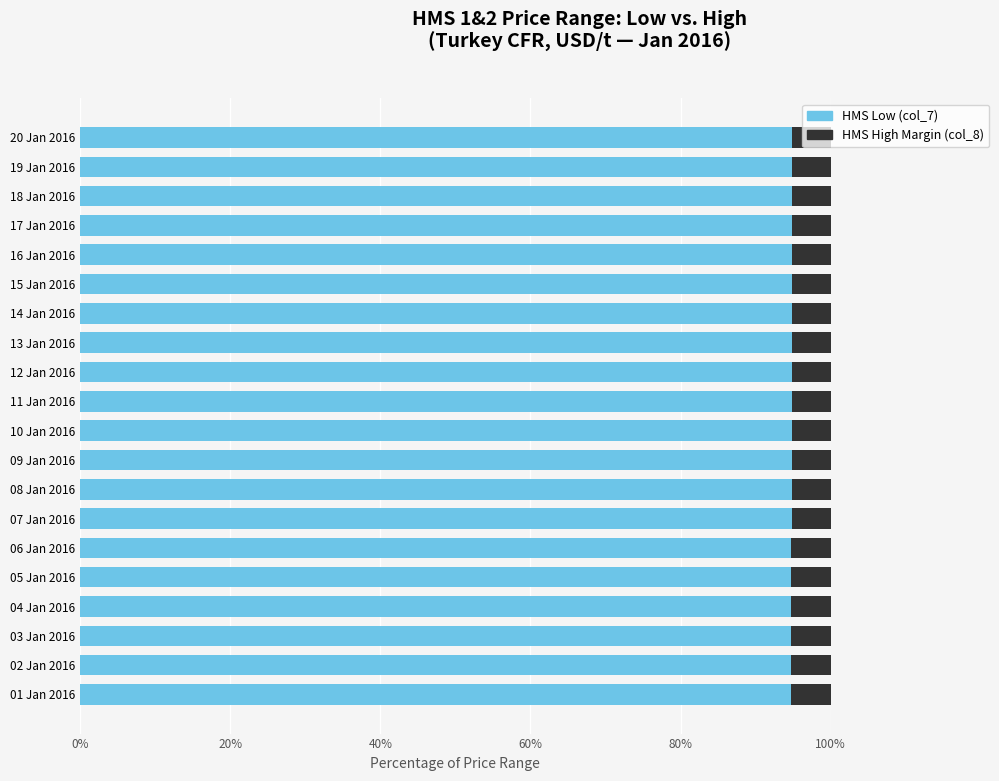

What is the total value across all series at 04 Jan 2016?

100.0